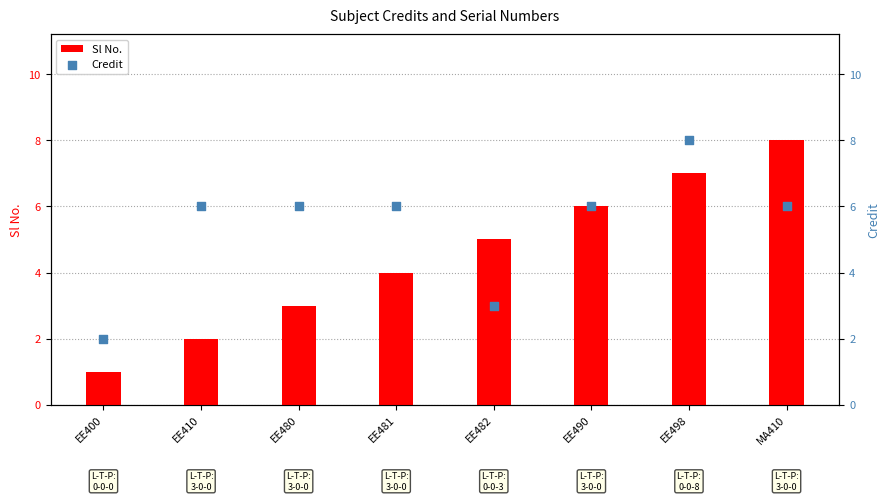

Which series has the widest spread of Y values?

Sl No.